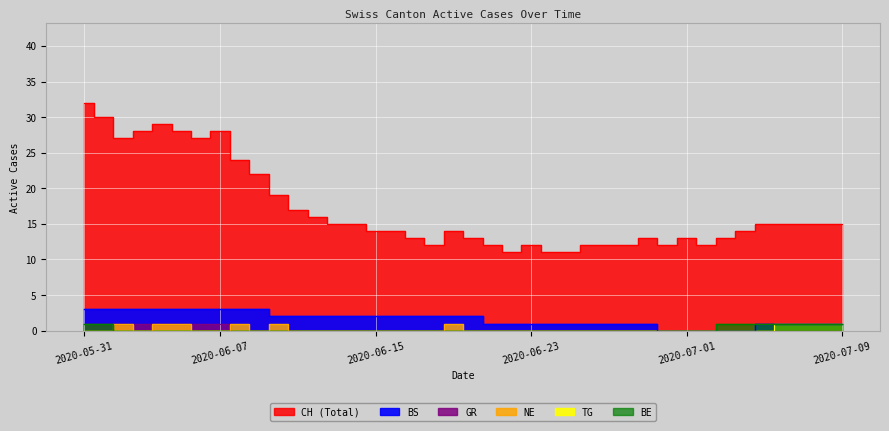

What is the total value across all series at 2020-06-13?

17